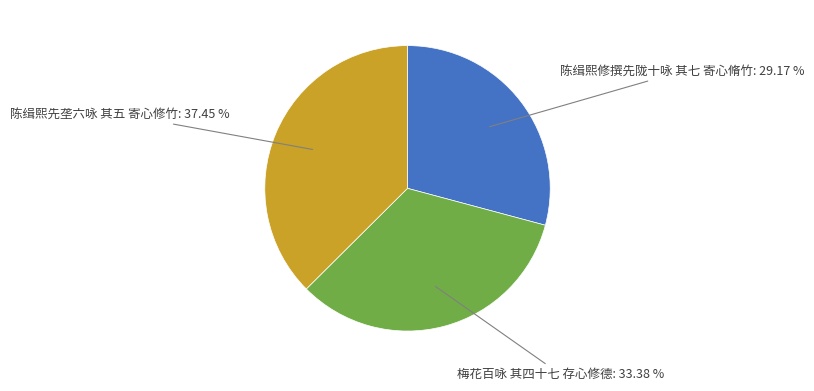

Does any single category account for the majority?

No